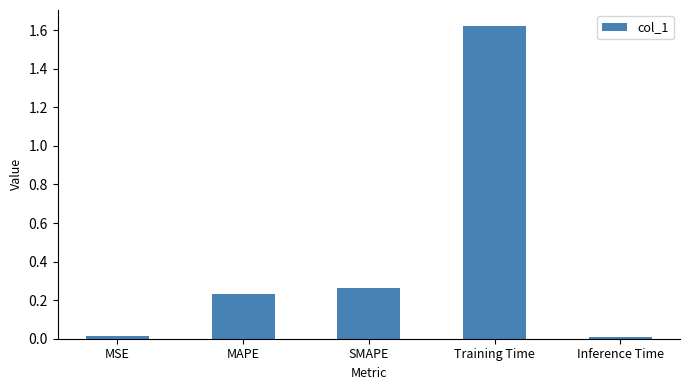

The chart shows a value of 0.0 at Inference Time. True or false?

True